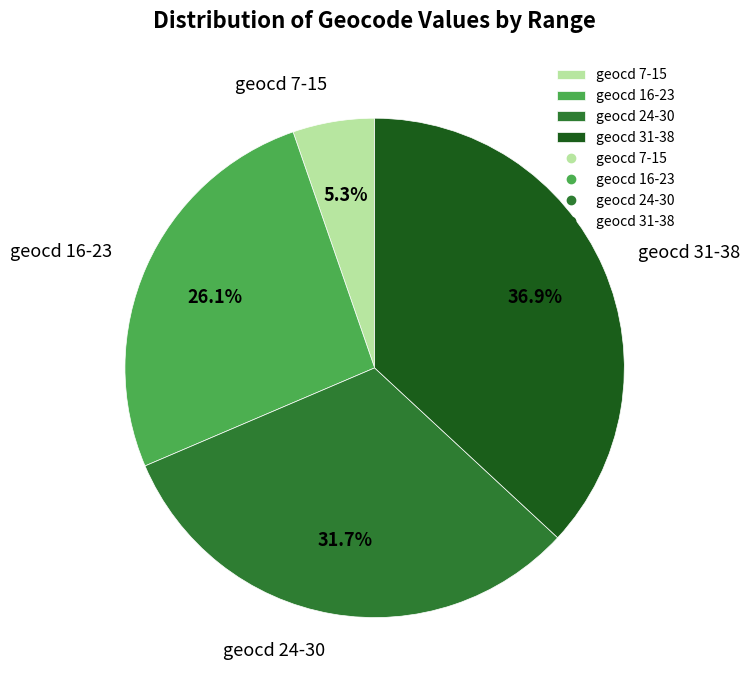

How many slices are in this pie chart?

4